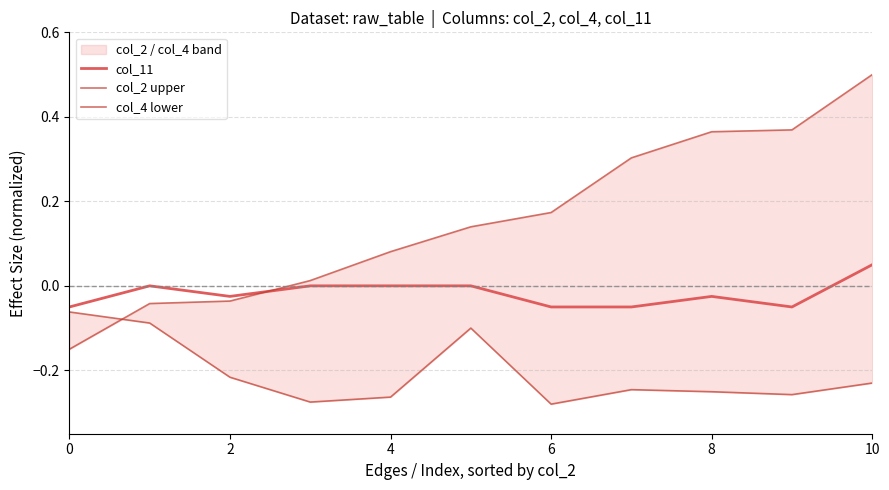

How many negative values does the col_2 upper series have?

3